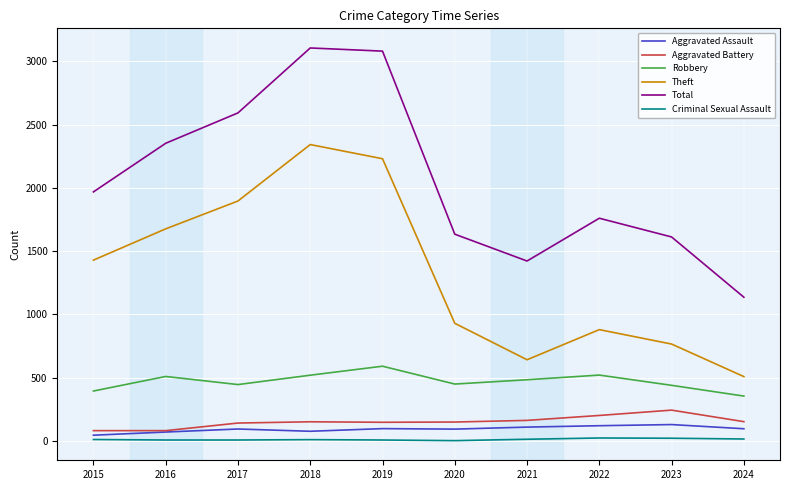

Count the number of categories in the chart.

10